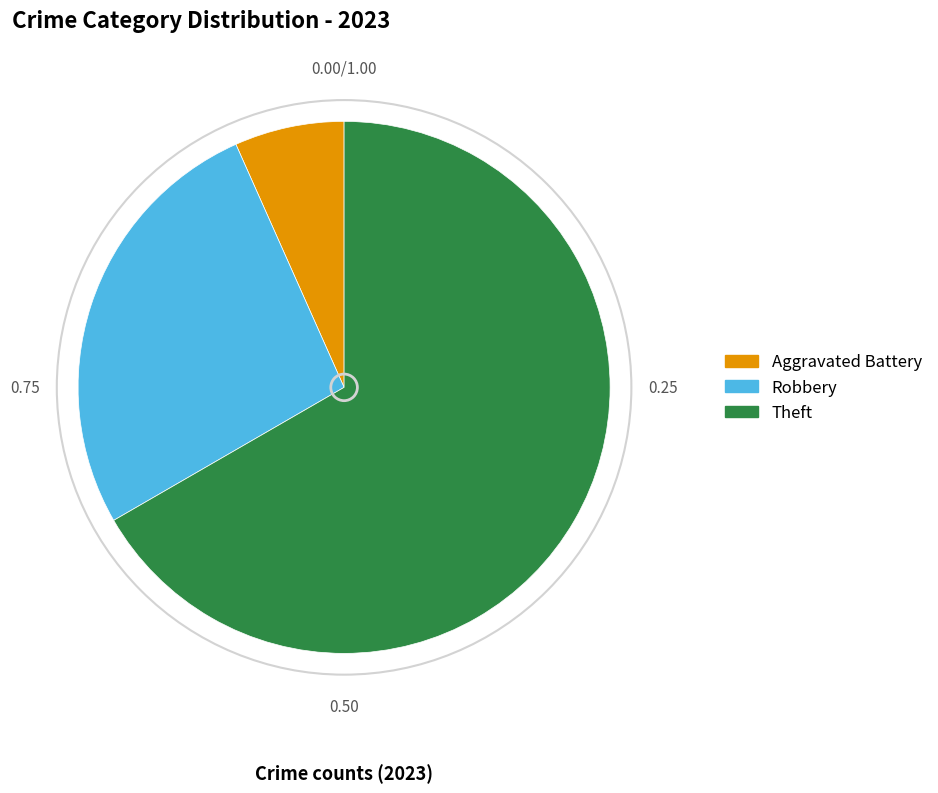

Between Robbery and Theft, which is larger?

Theft